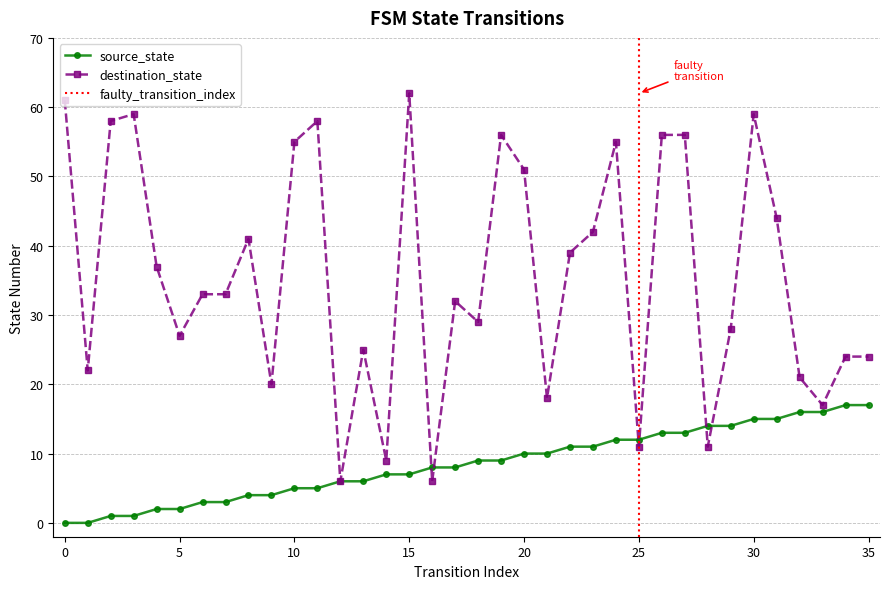

Where does the source_state series first go above 9?

20